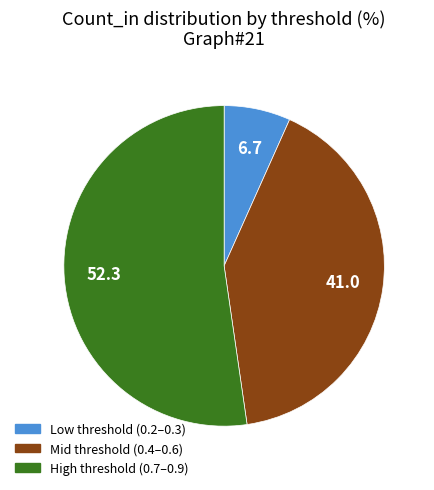

Is it true that High threshold (0.7–0.9) is 52% of the pie?

True